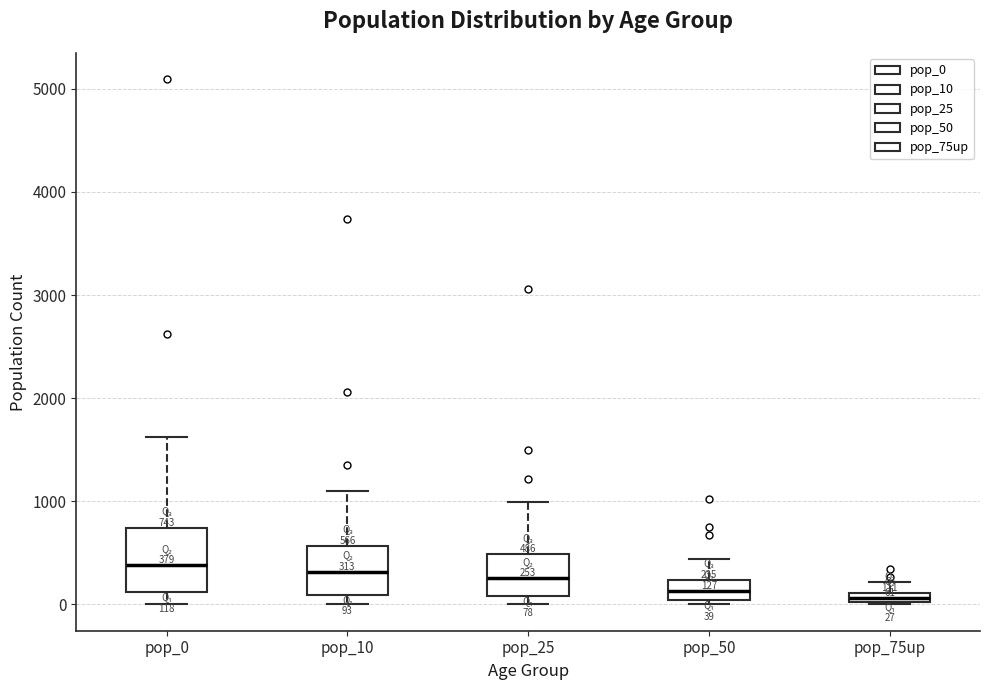

Comparing the boxes themselves (not the whiskers), which one is the tallest?

pop_0